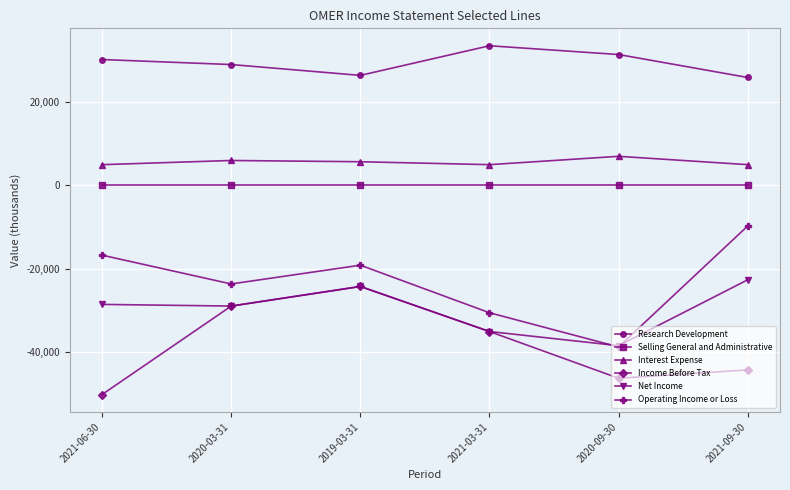

How many interior local peaks does the Income Before Tax series have?

1